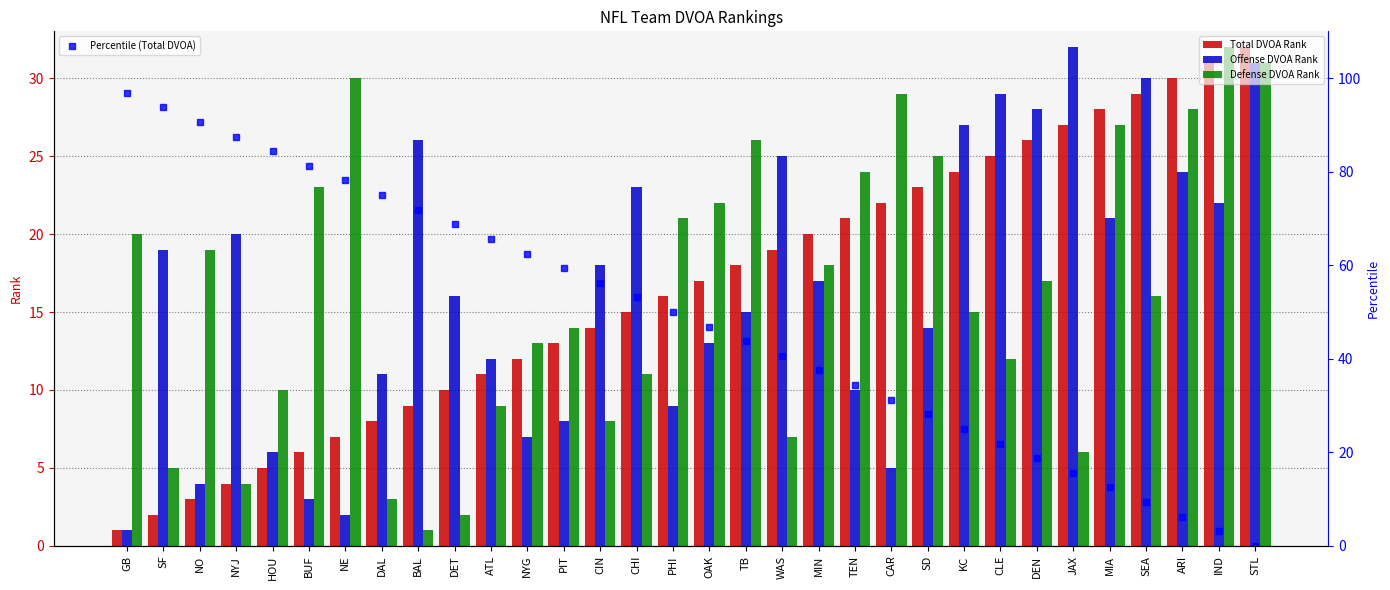

Is it true that Percentile (Total DVOA) equals 74.6 at TB?

False